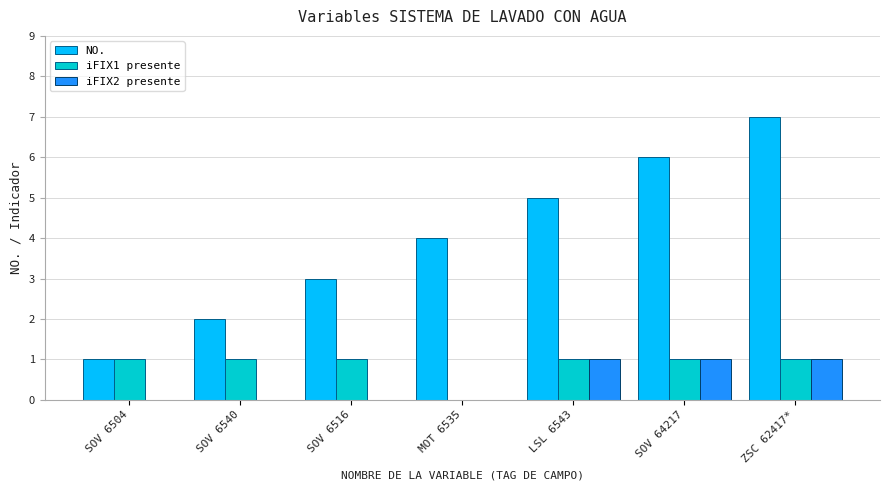

Is it true that NO. equals 3 at ZSC 62417*?

False